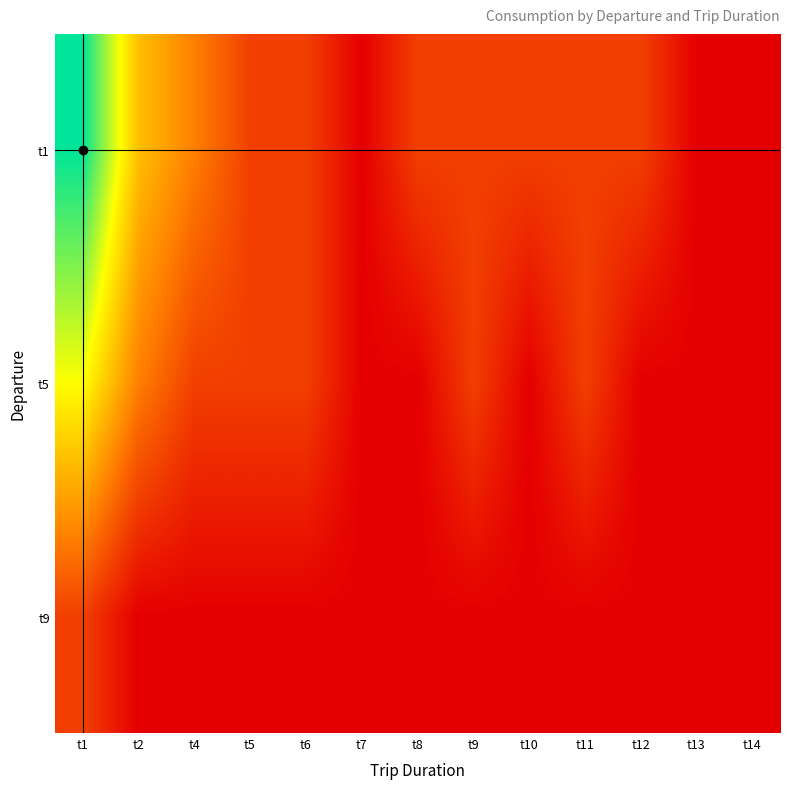

Rank the series at t8 from lowest to highest value.

t5, t9, t1